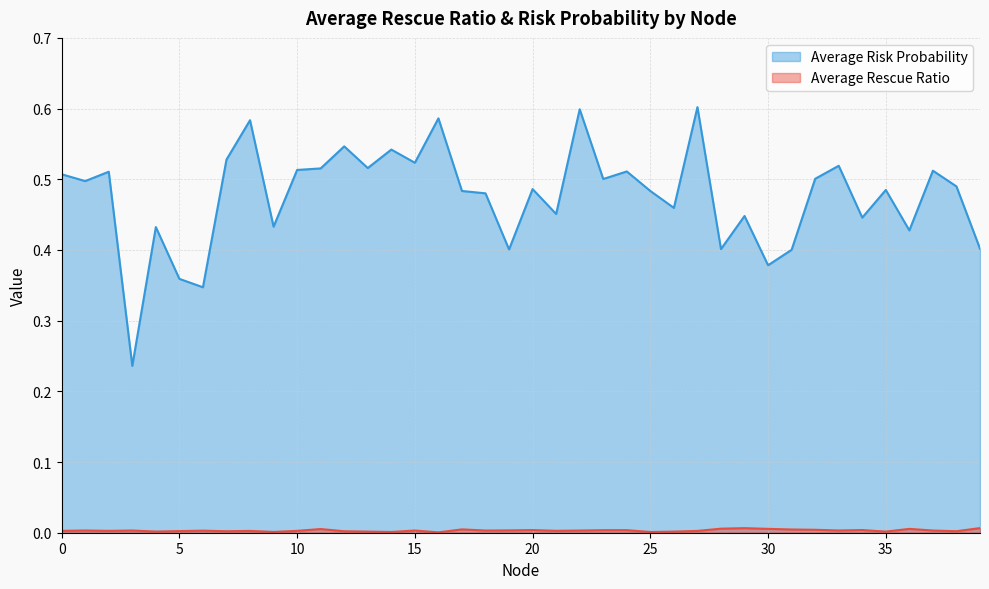

True or false: Average Risk Probability and Average Rescue Ratio intersect in this chart.

False